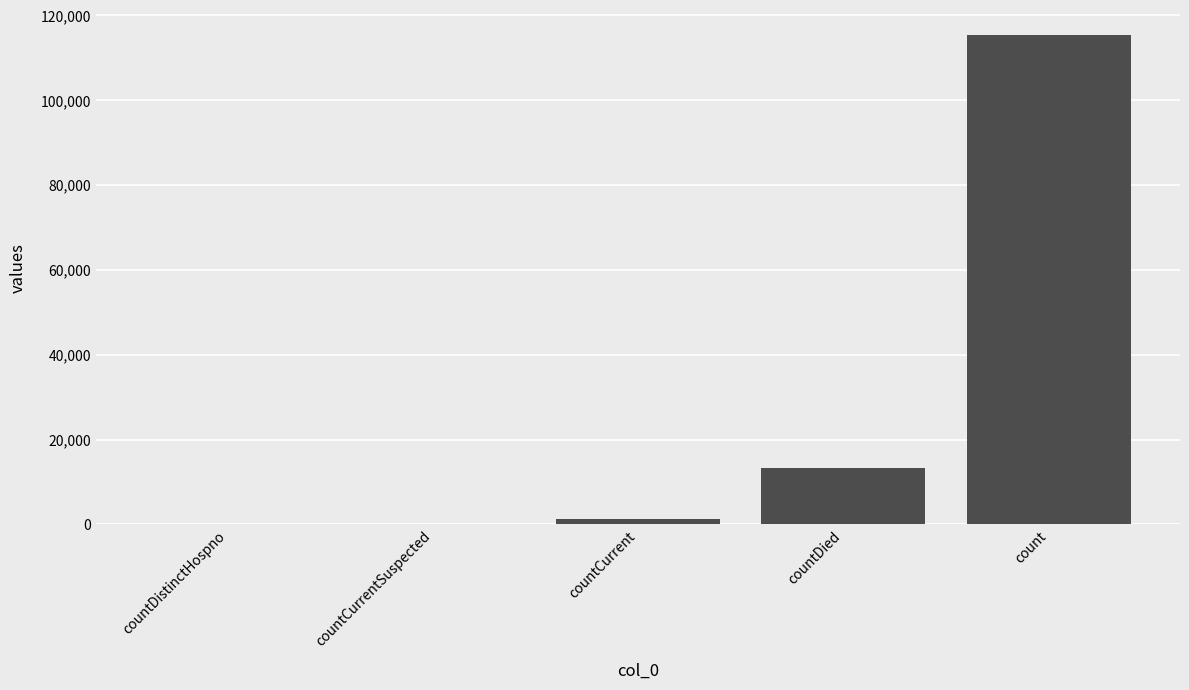

Reading left to right, extract all data points from this chart.

0	0	1383	13343	115379